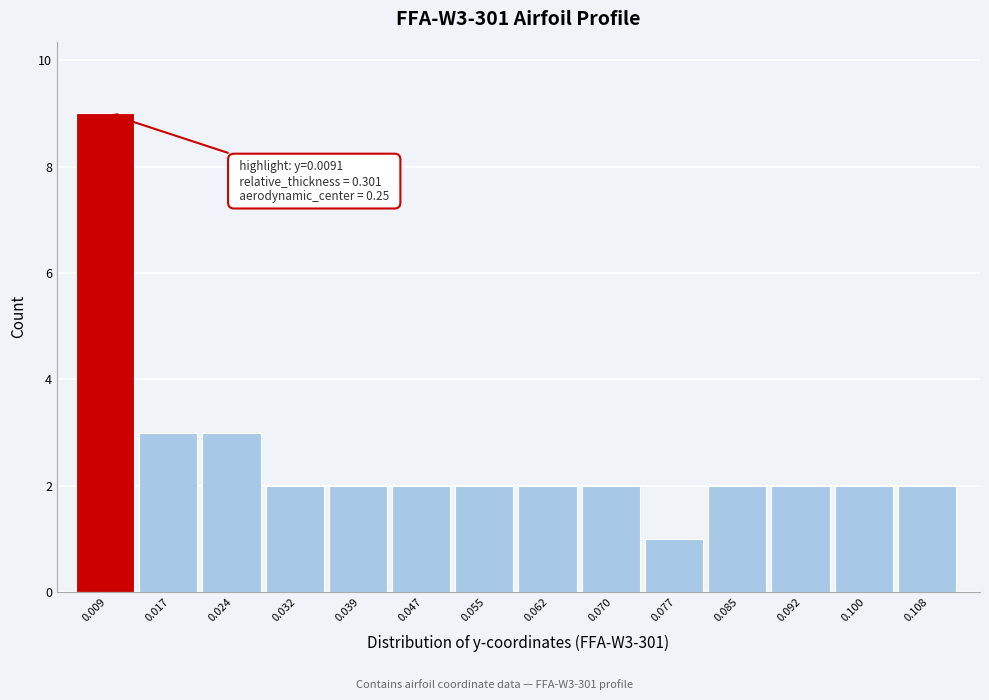

Reading left to right, extract all data points from this chart.

9	3	3	2	2	2	2	2	2	1	2	2	2	2